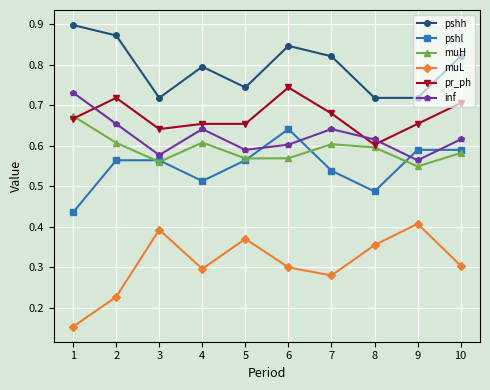

How many lines are shown in the chart?

6